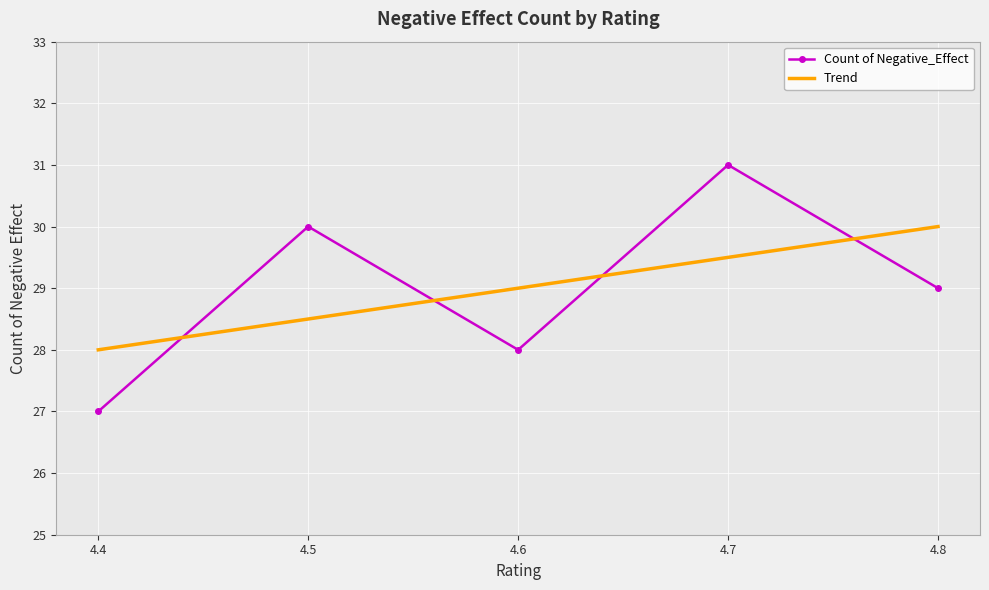

What is the value of the Count of Negative_Effect point at the 5th from the left?

29